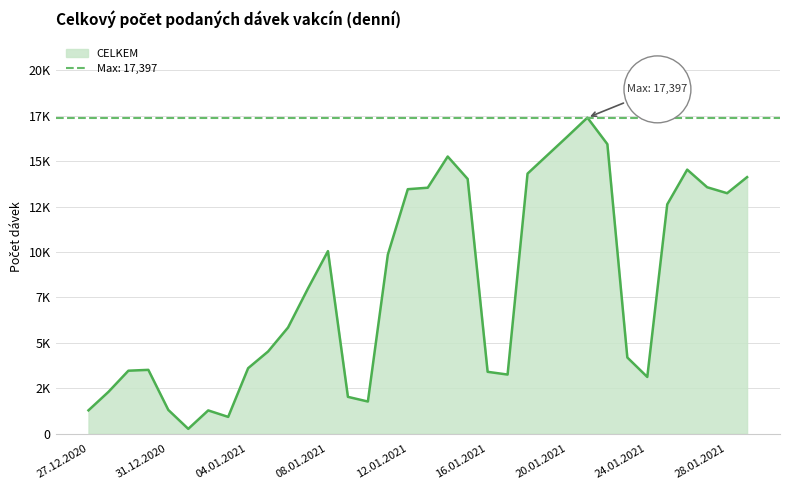

What is the difference between the values at 07.01.2021 and 01.01.2021?

7729